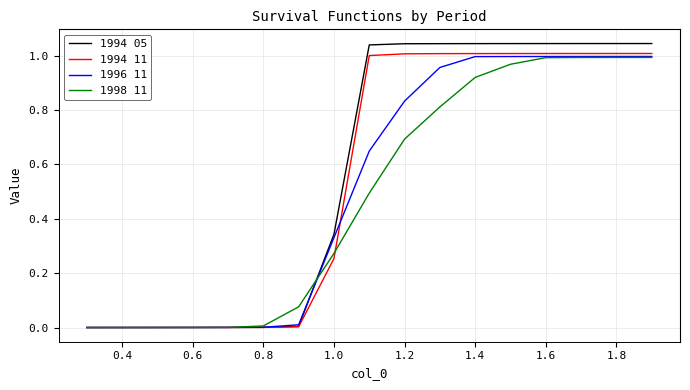

Does the chart have visible grid lines?

Yes